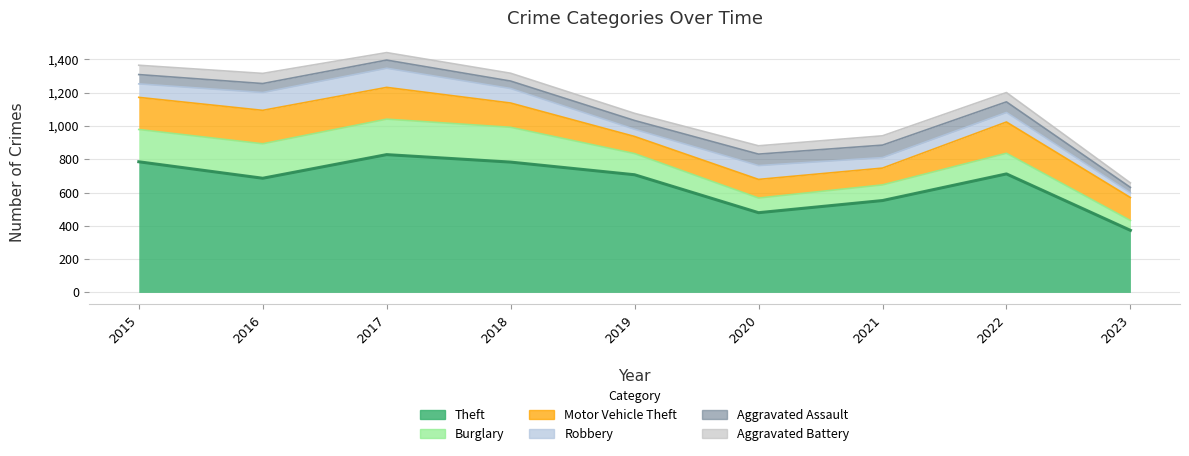

At 2016, list the series in order from largest to smallest.

Theft, Burglary, Motor Vehicle Theft, Robbery, Aggravated Battery, Aggravated Assault